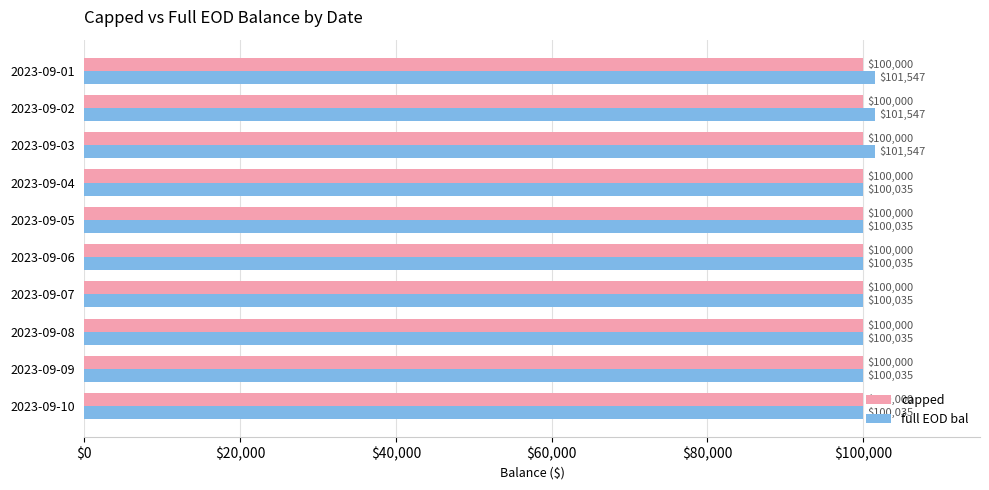

At how many categories does at least one series exceed 100446?

3